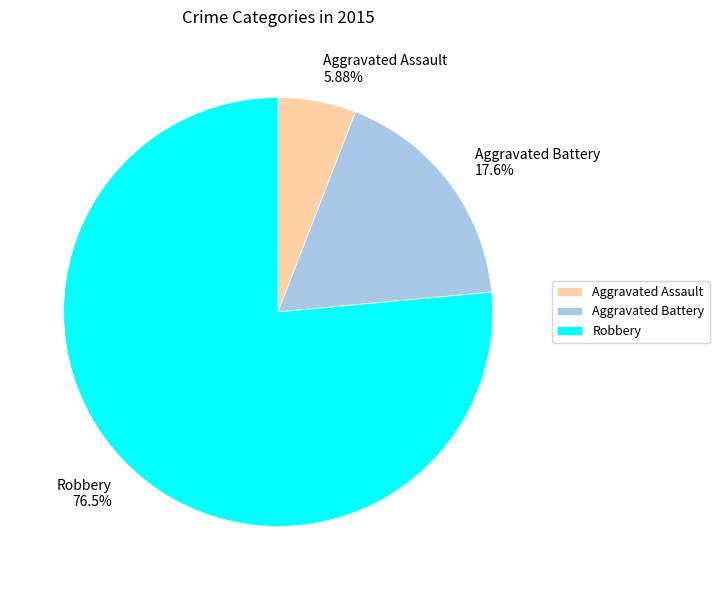

Is it true that Aggravated Assault is 1% of the pie?

False